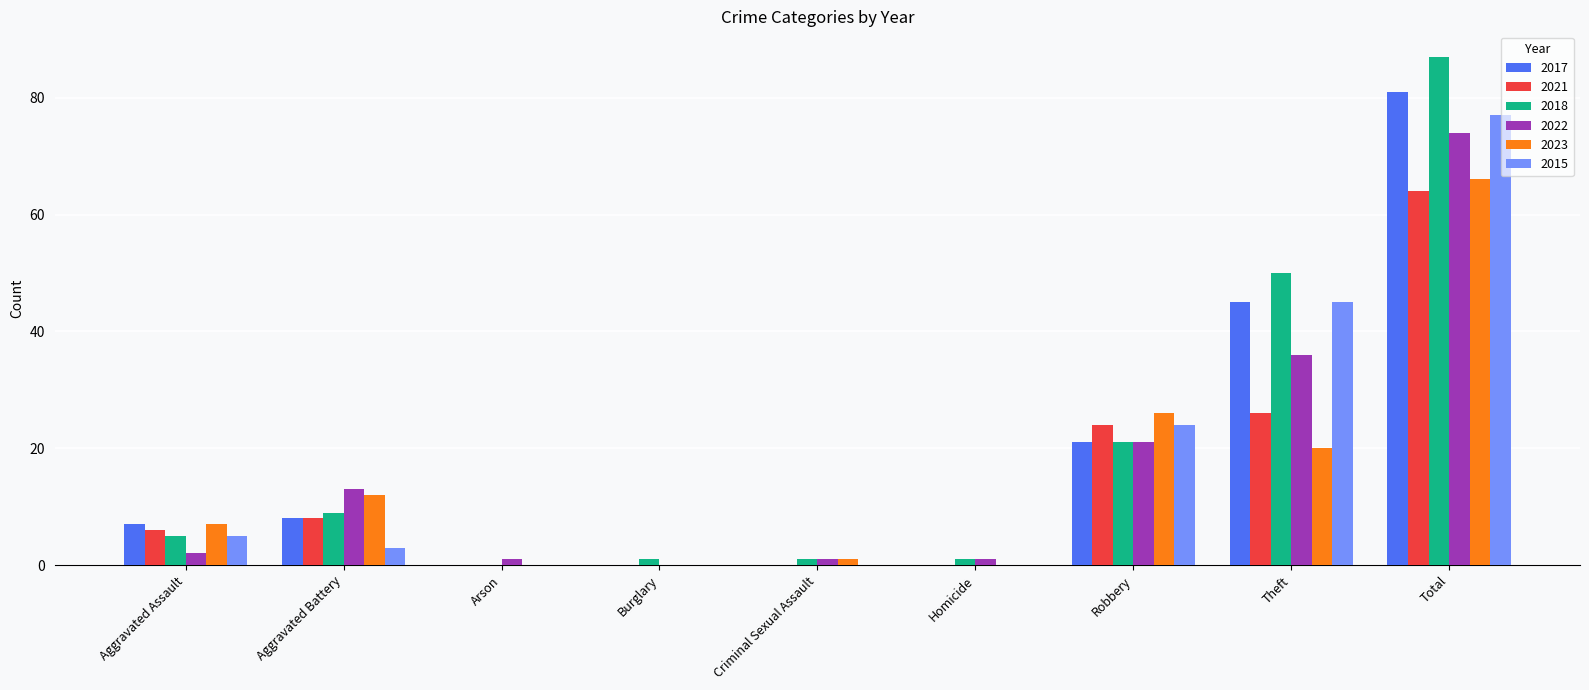

What is the difference between the 2022 values at Aggravated Assault and Criminal Sexual Assault?

1